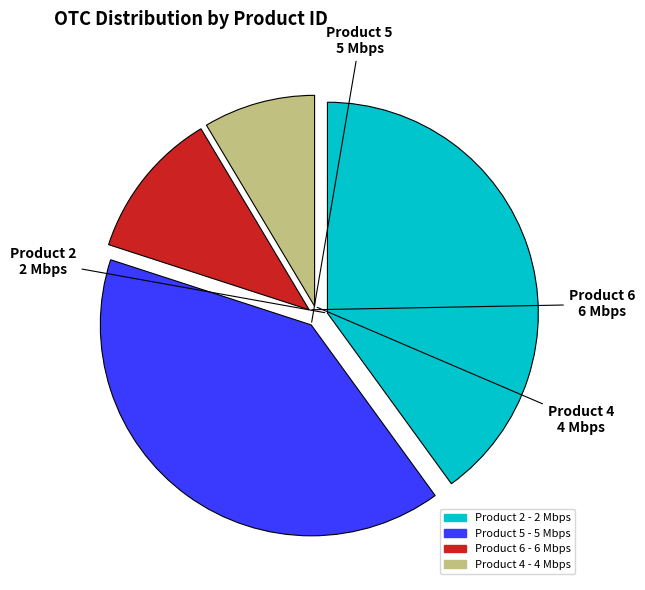

What is the smallest slice in the pie chart?

Product 4 - 4 Mbps